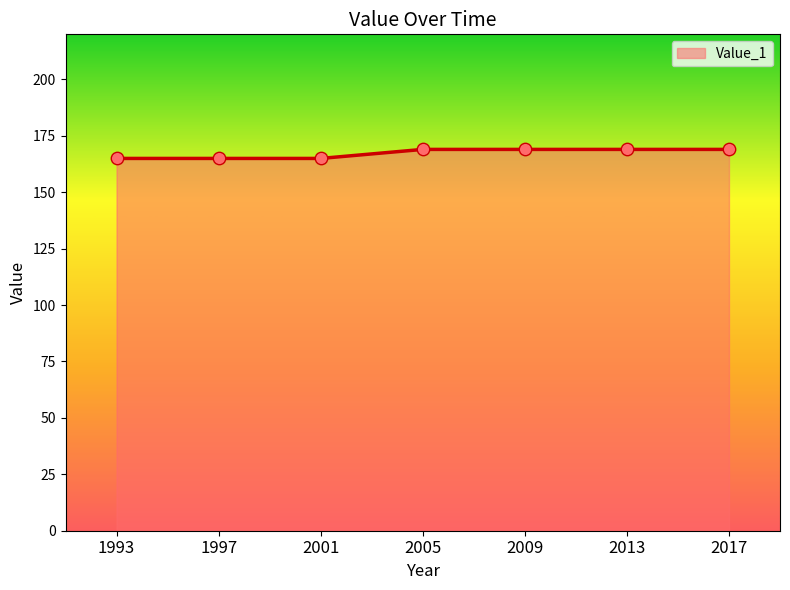

Approximately how many times larger is the value at 2001 compared to 2005?

1.0